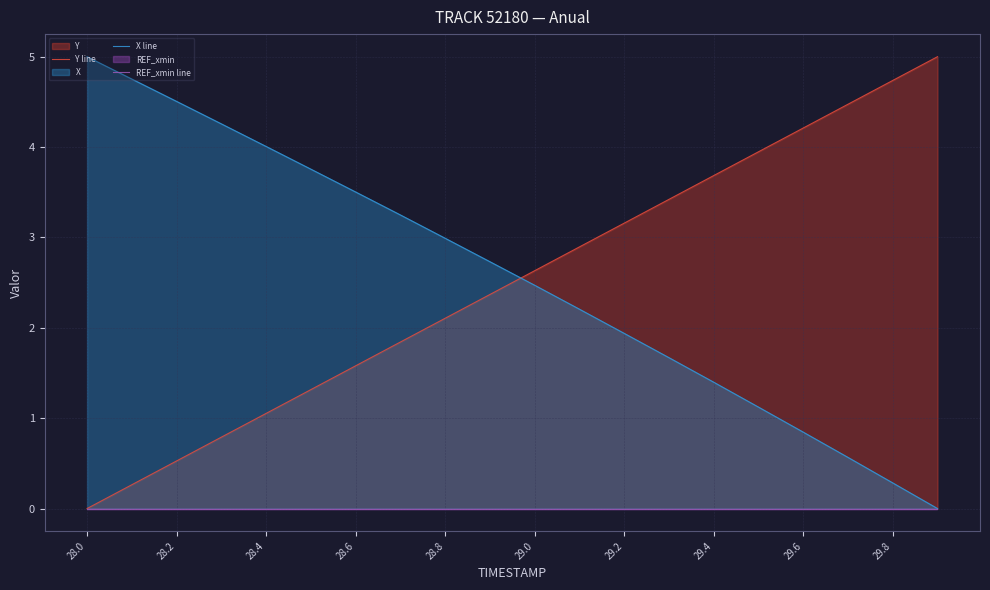

Where does the X line series first go above 2?

28.0